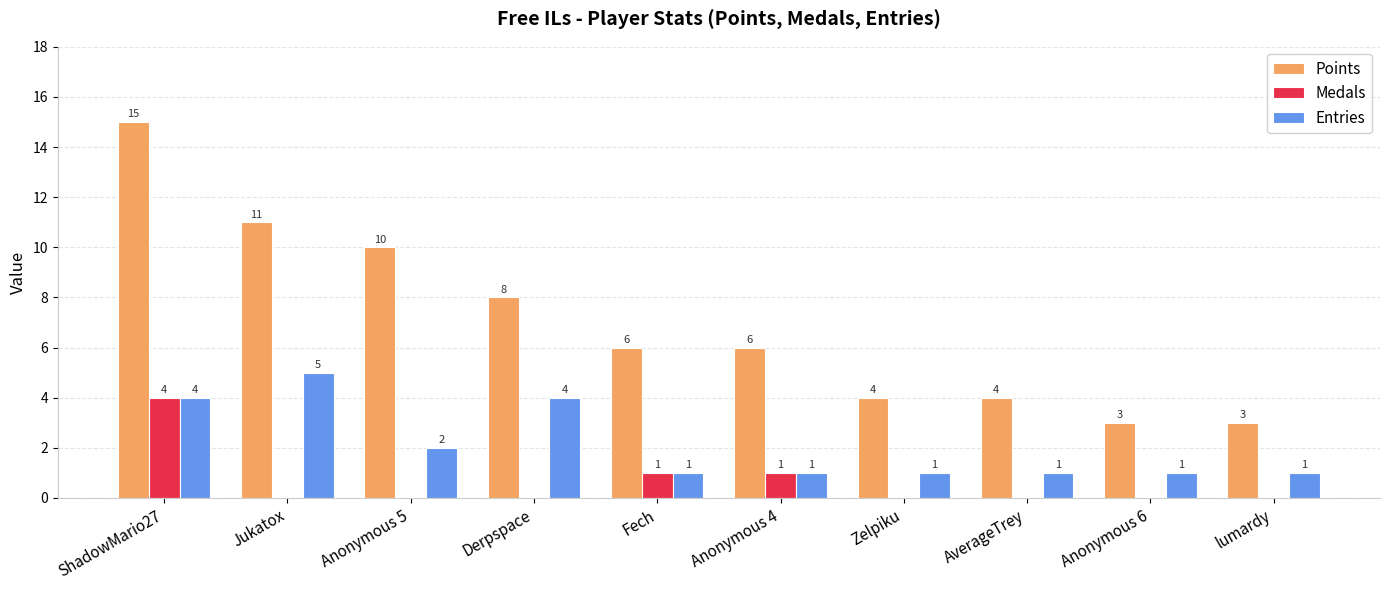

What is the maximum value shown in the chart?

15